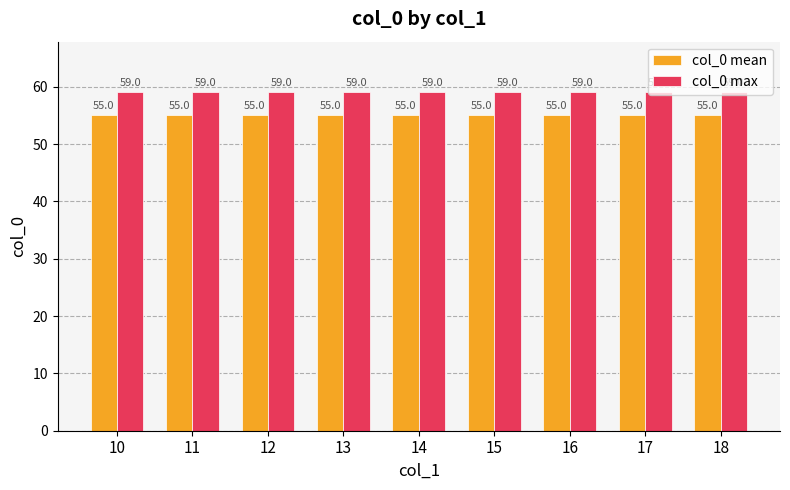

At how many categories does at least one series exceed 55?

9